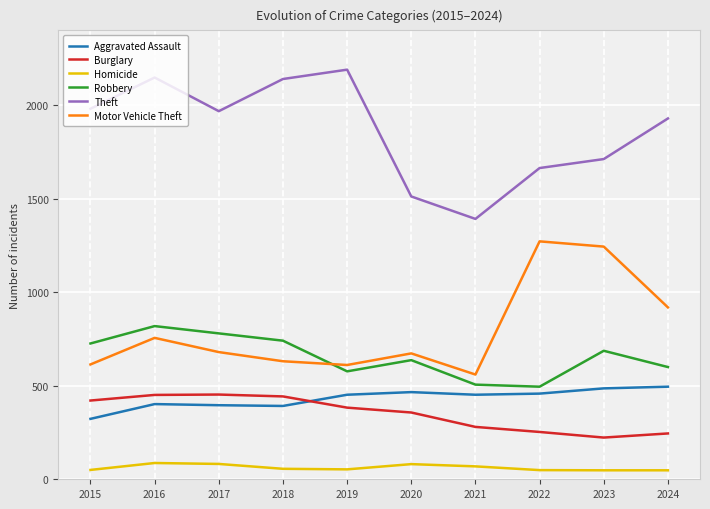

Which series has the largest total across all categories?

Theft